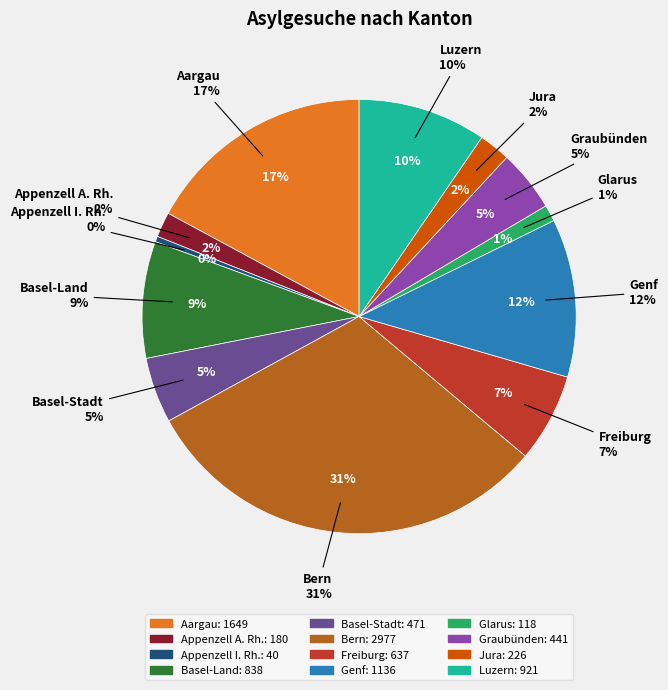

Rank the categories by value from lowest to highest.

Appenzell I. Rh., Glarus, Appenzell A. Rh., Jura, Graubünden, Basel-Stadt, Freiburg, Basel-Land, Luzern, Genf, Aargau, Bern